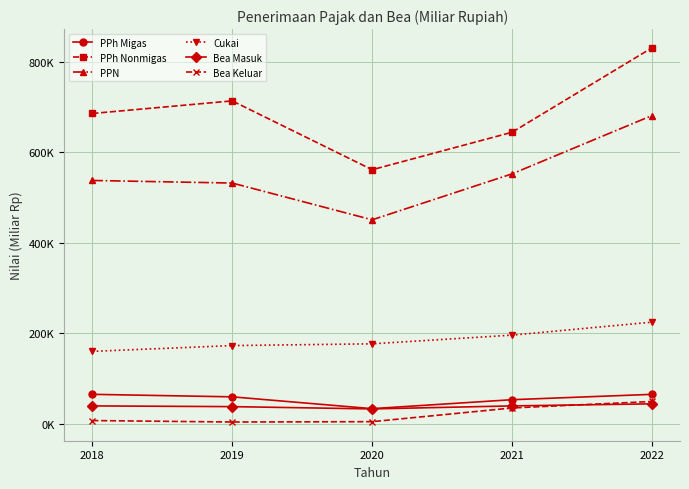

What is the value of the PPh Migas point at the 3rd from the left?

33026.7